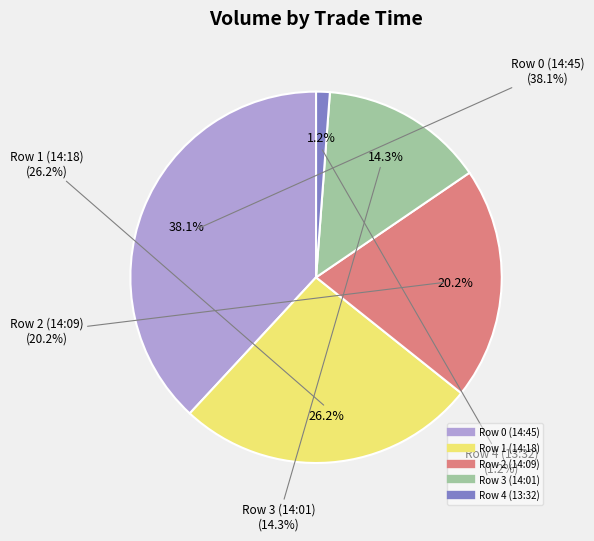

Combined, what portion of the pie is Row 4 (13:32) and Row 2 (14:09)?

21.4%